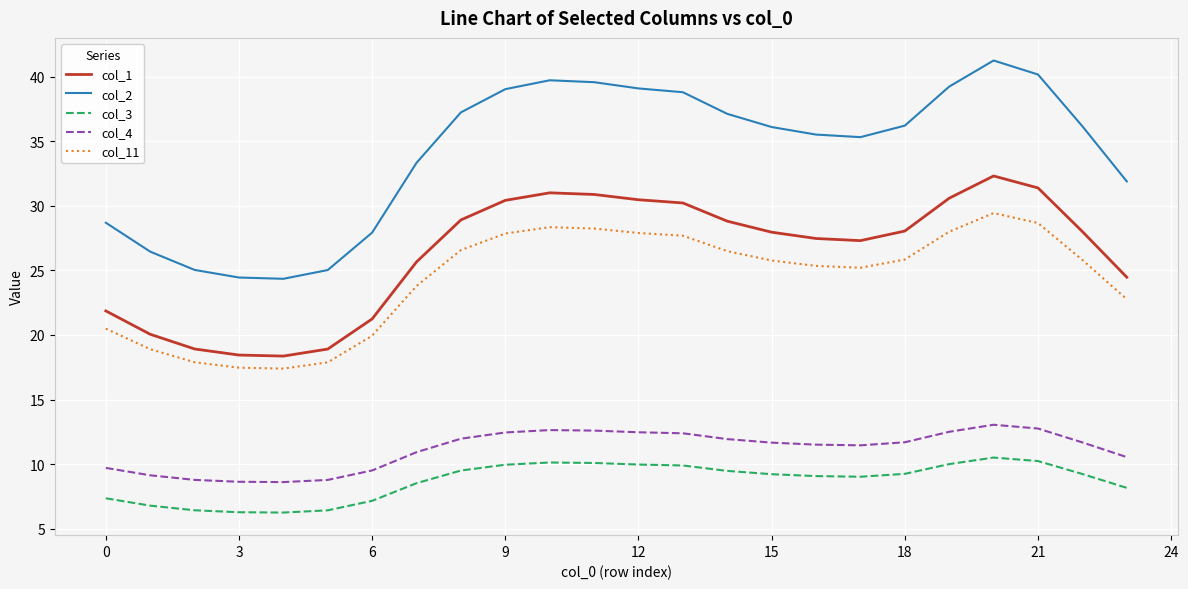

What is the lowest value of the col_2 series?

24.3